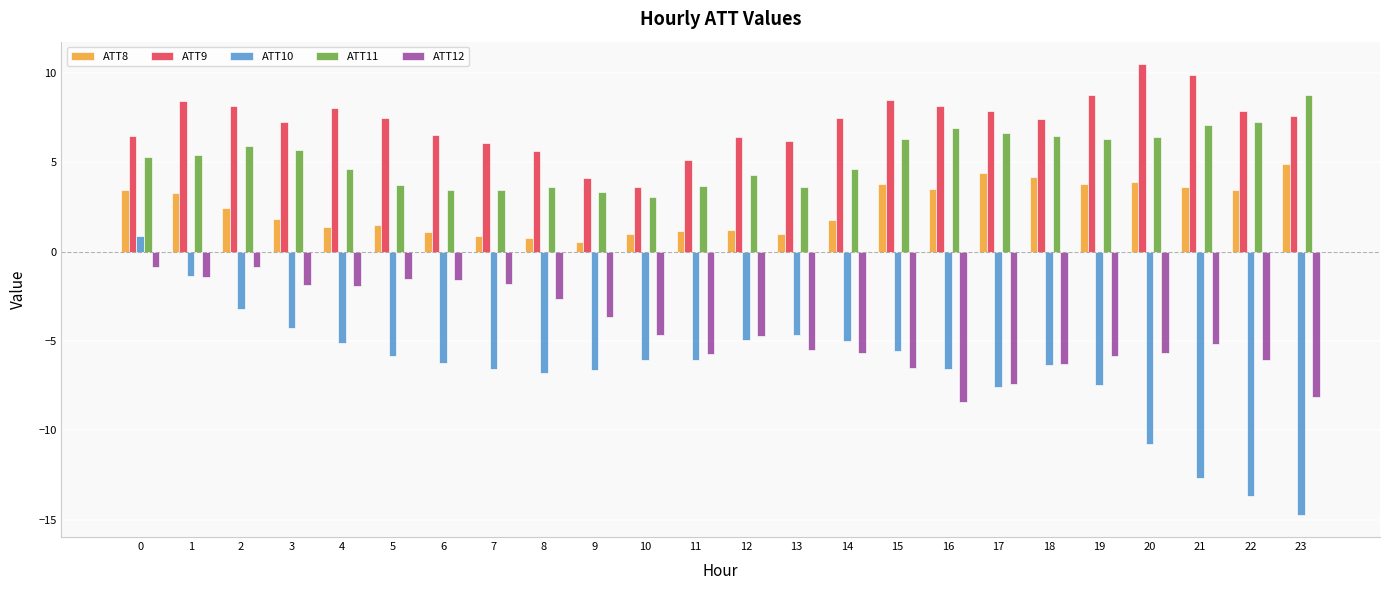

Is the value of ATT10 at 20 greater than the value of ATT11 at 20?

No